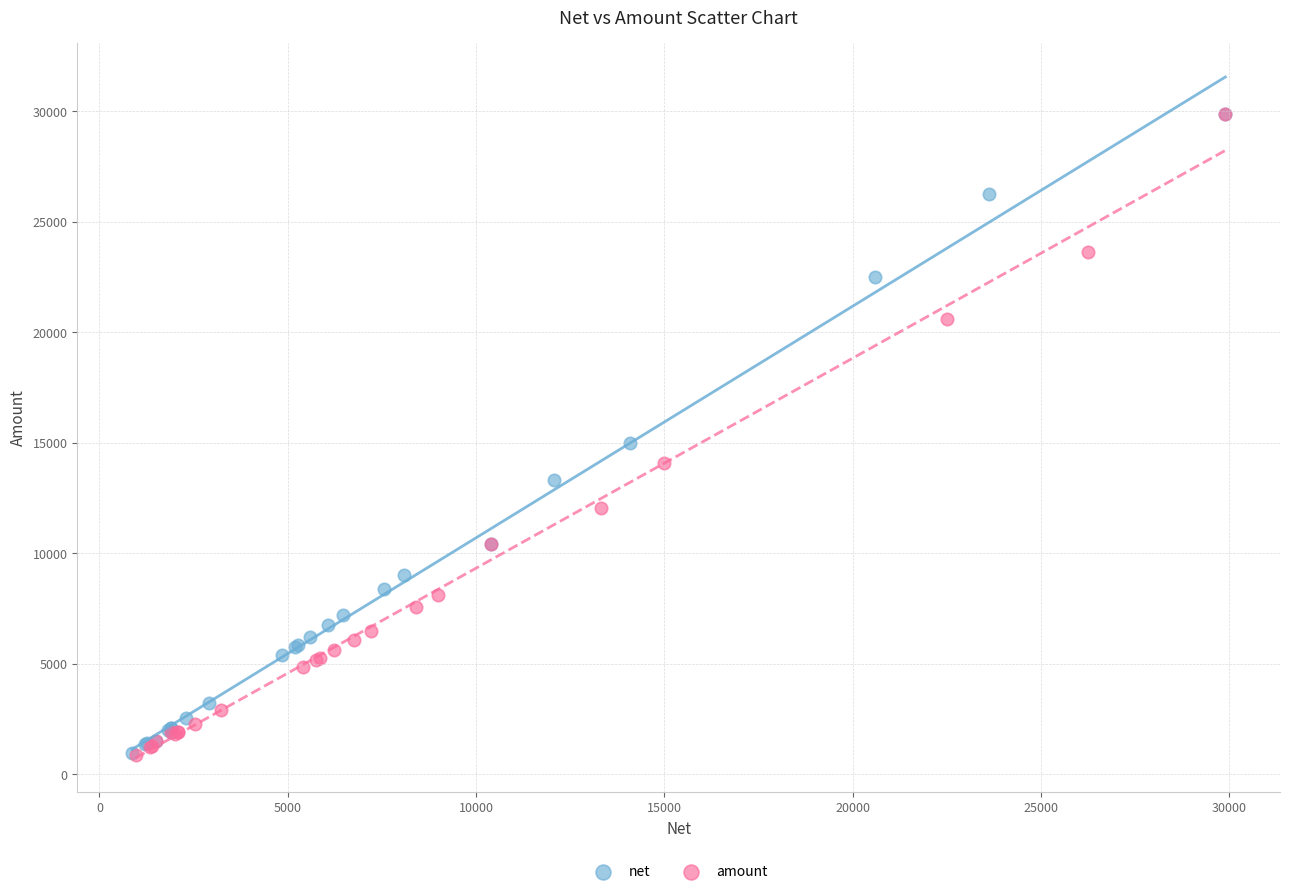

Which series has the largest Y range (max minus min)?

amount